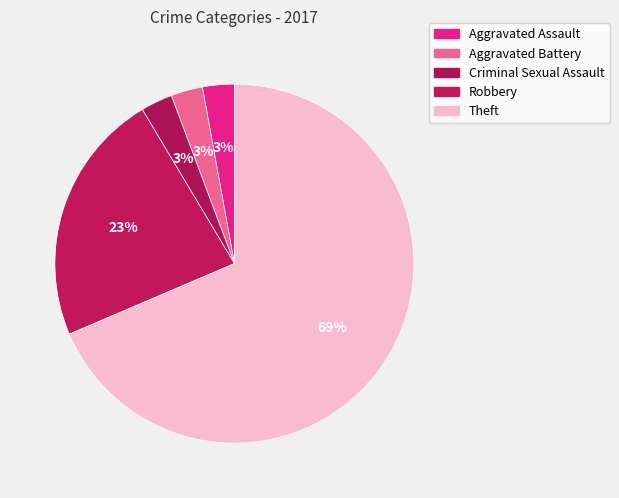

Is the sum of Criminal Sexual Assault and Aggravated Assault greater than half?

No